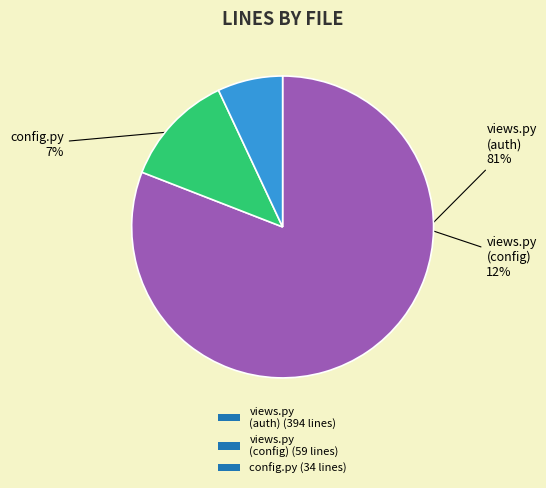

To the nearest percent, what portion does config.py (34 lines) represent?

7%